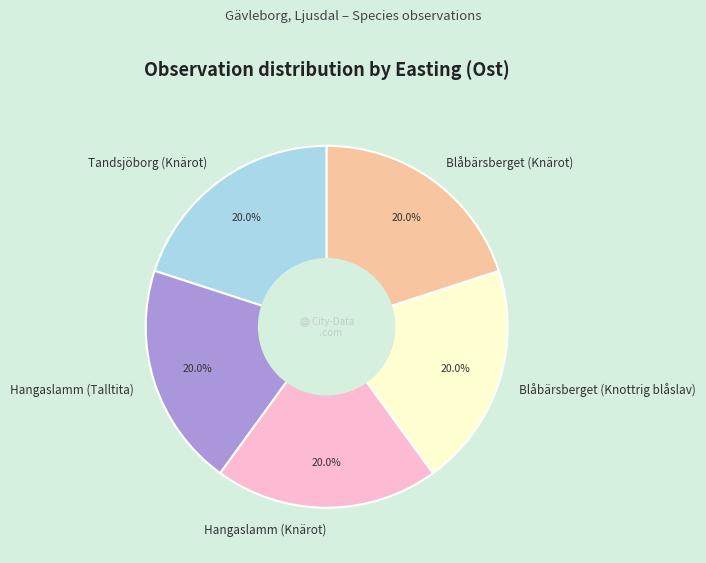

Approximately how many times larger is the value at Hangaslamm (Talltita) compared to Blåbärsberget (Knärot)?

1.0